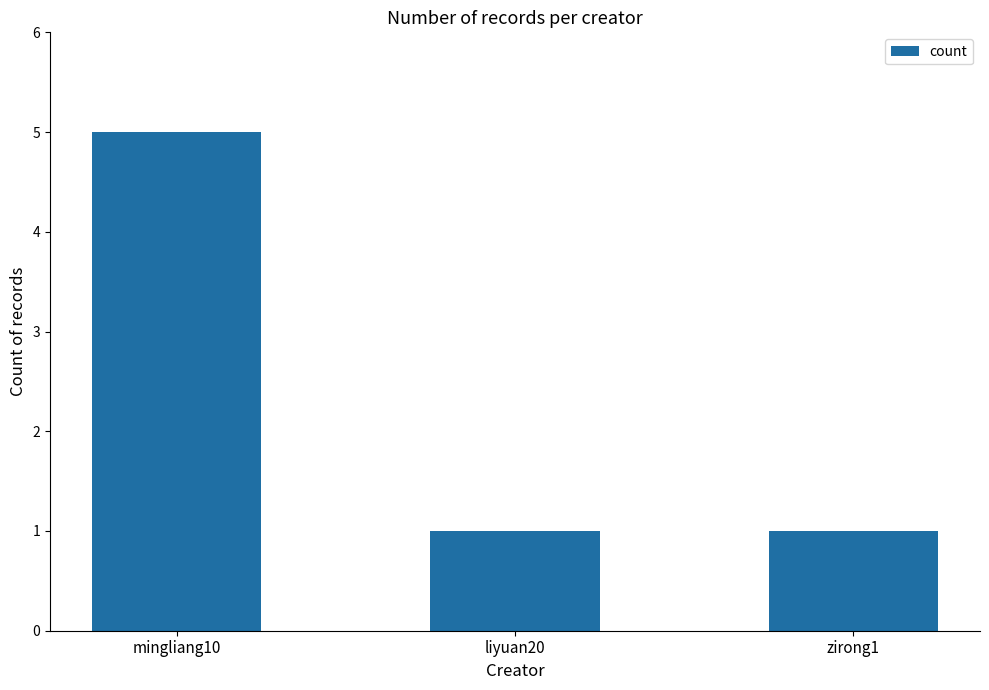

What is the sum of all values?

7